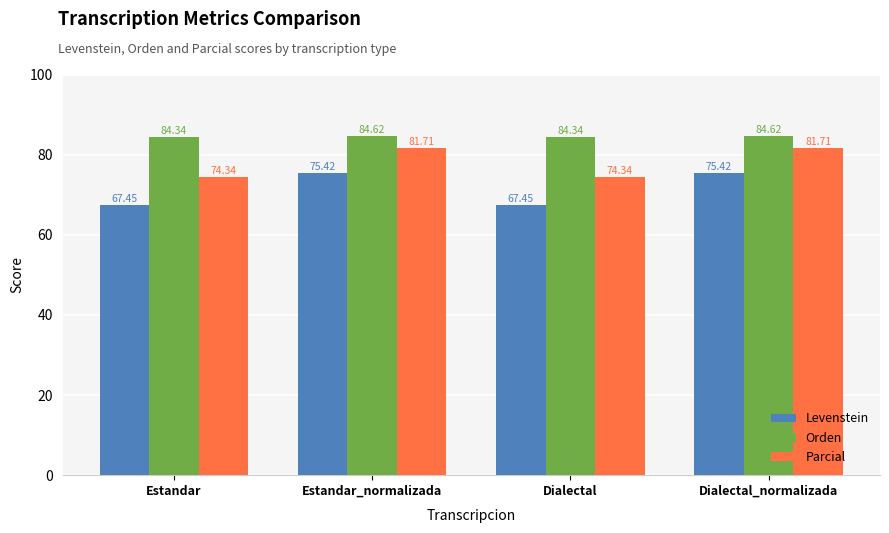

What value does the Levenstein series have at Dialectal?

67.4